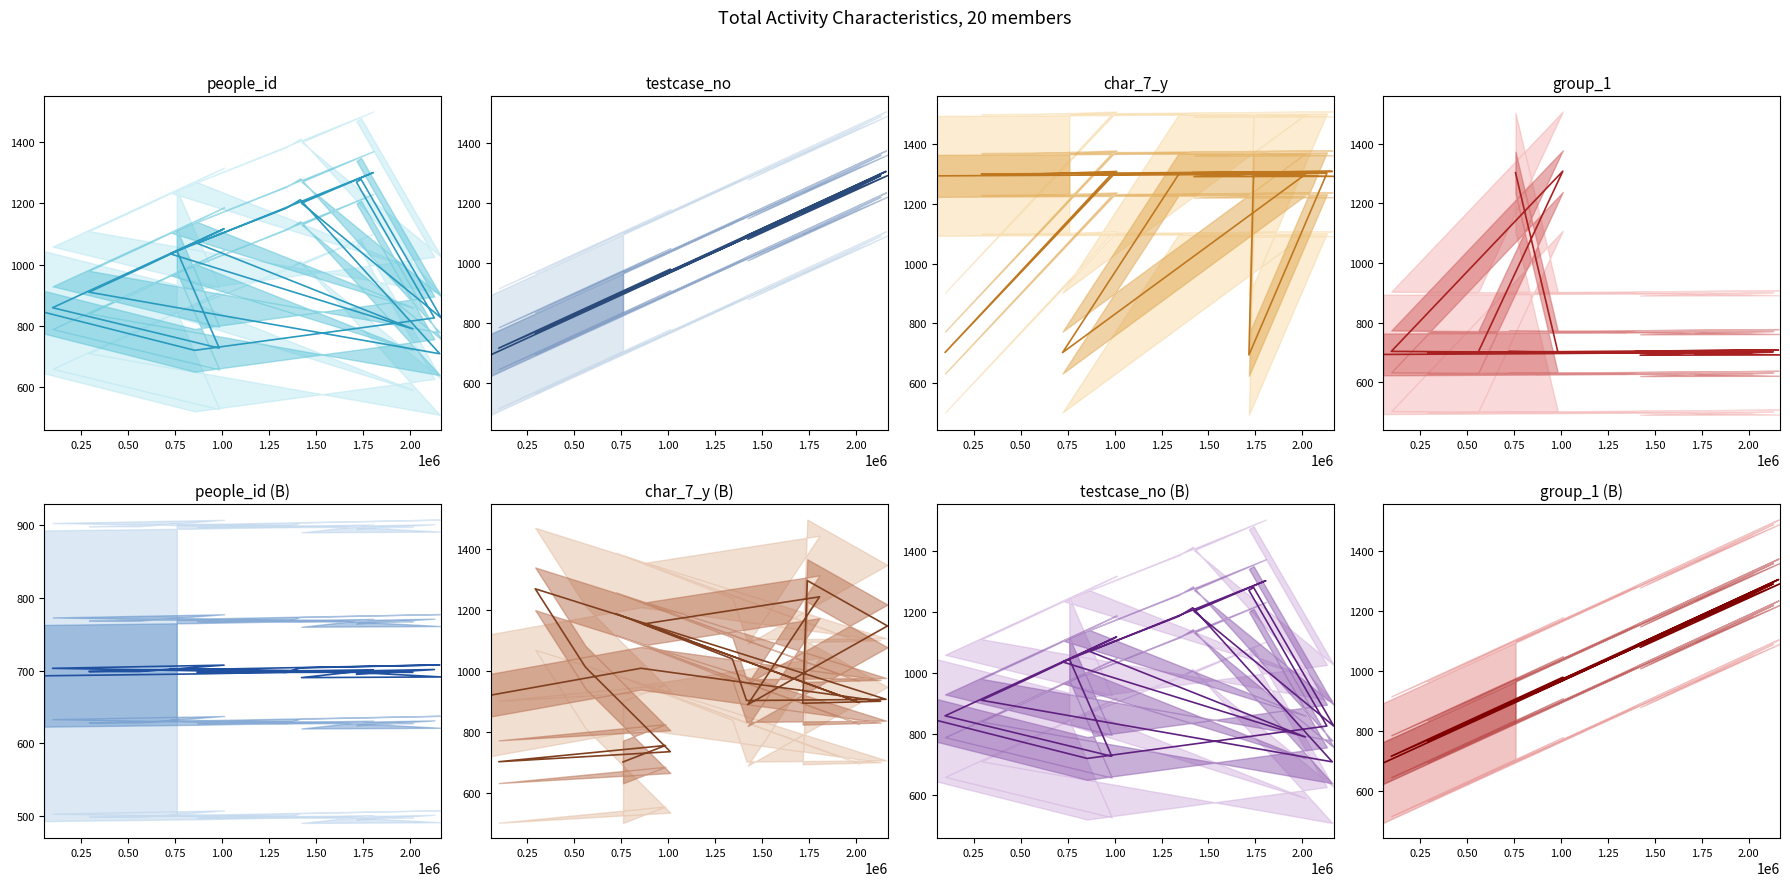

Is the value of group_1 at 558825 greater than the value of char_7_y at 2159358?

Yes